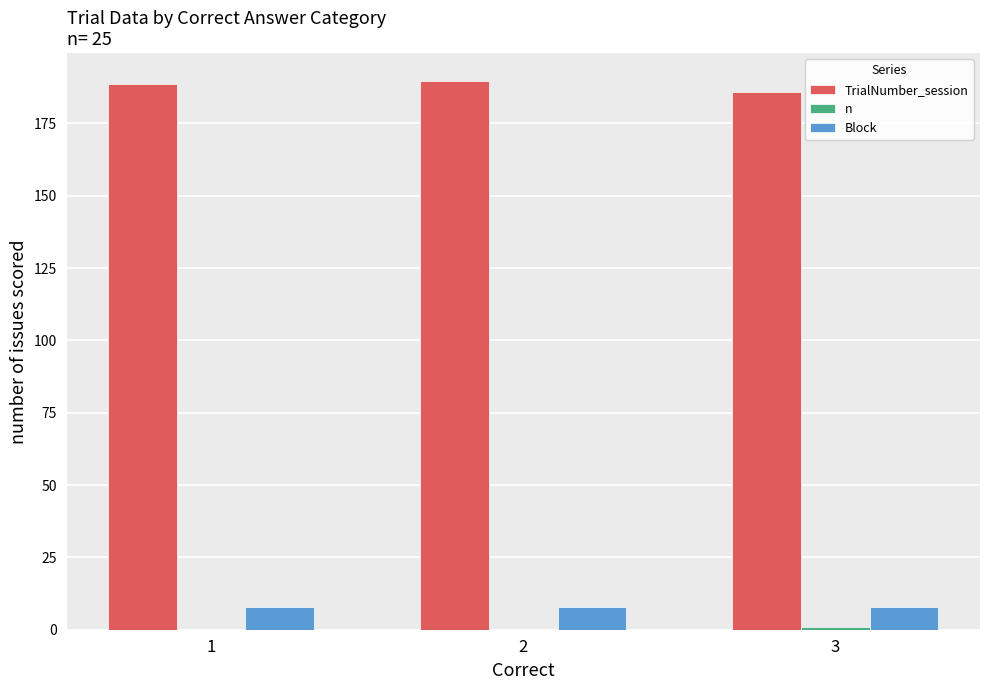

Are the bars grouped side by side (vs. stacked)?

Yes